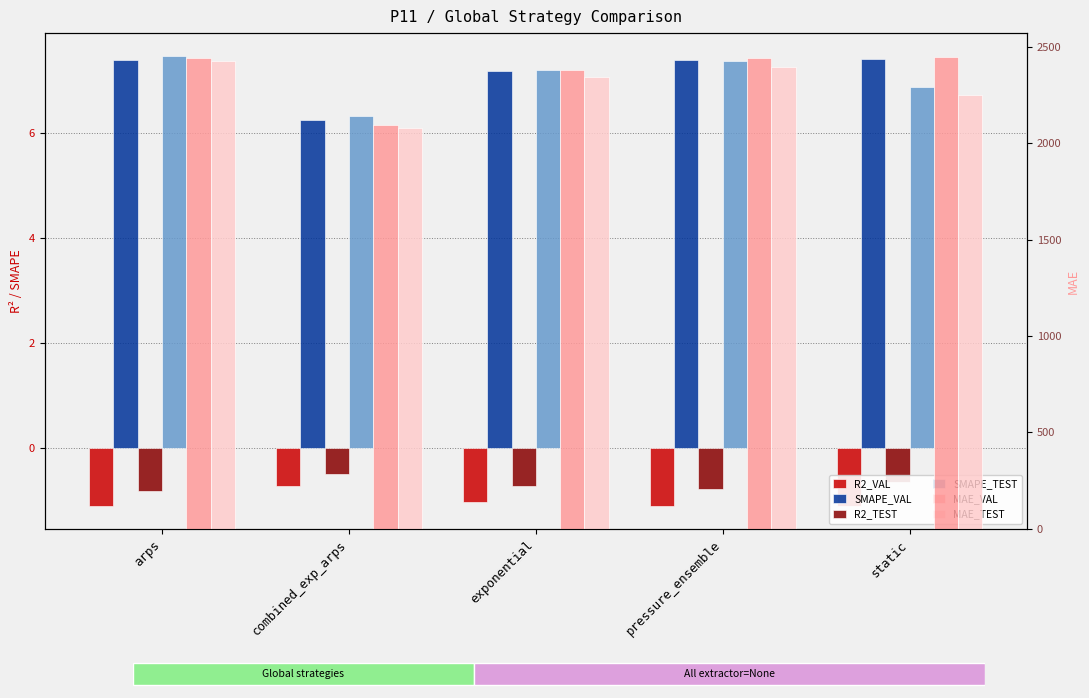

What is the label of the 1st bar from the right?

static